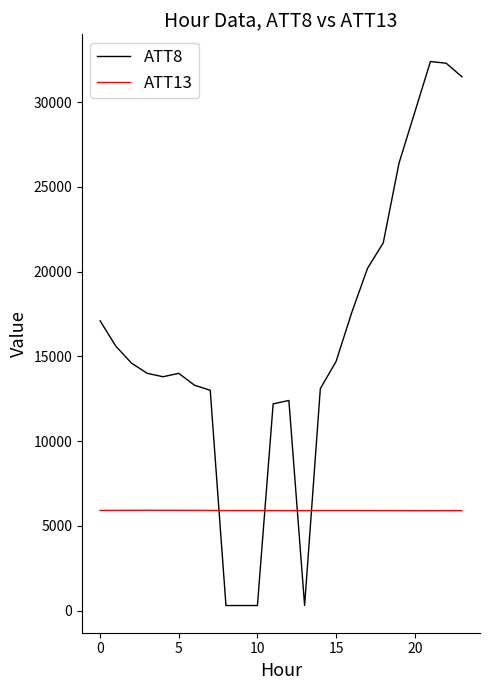

Which series has the widest spread of values?

ATT8